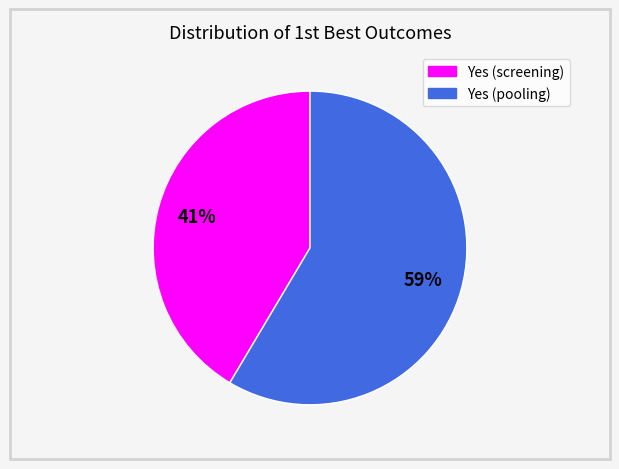

To the nearest percent, what is the average slice percentage?

50%